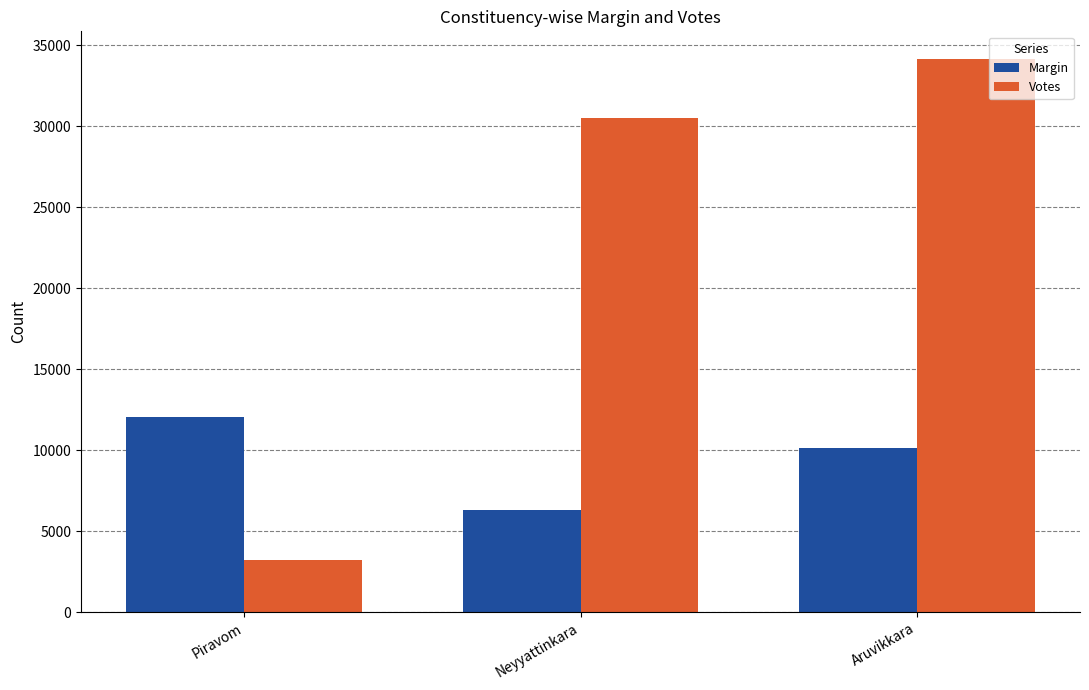

What position from the right is Neyyattinkara?

2